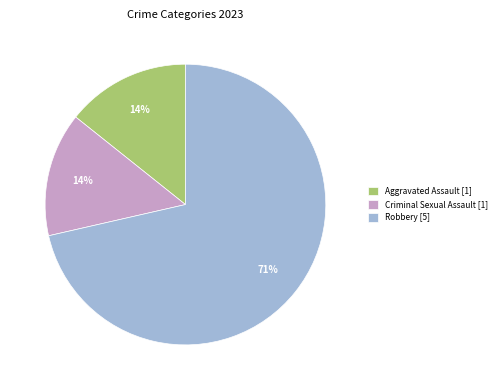

What is the largest slice in the pie chart?

Robbery [5]